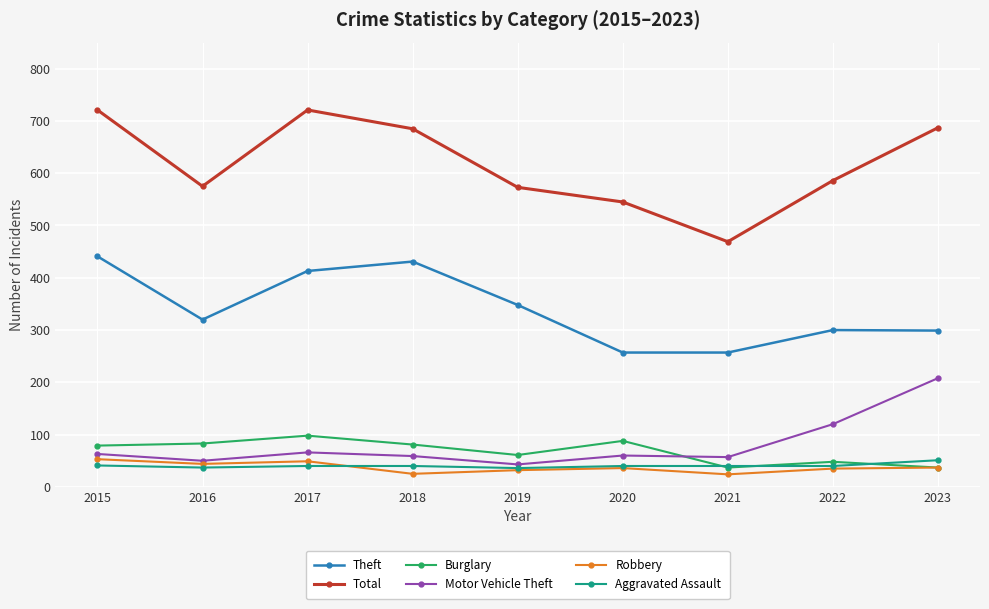

What is the difference between the maximum and minimum values in the Total series?

252